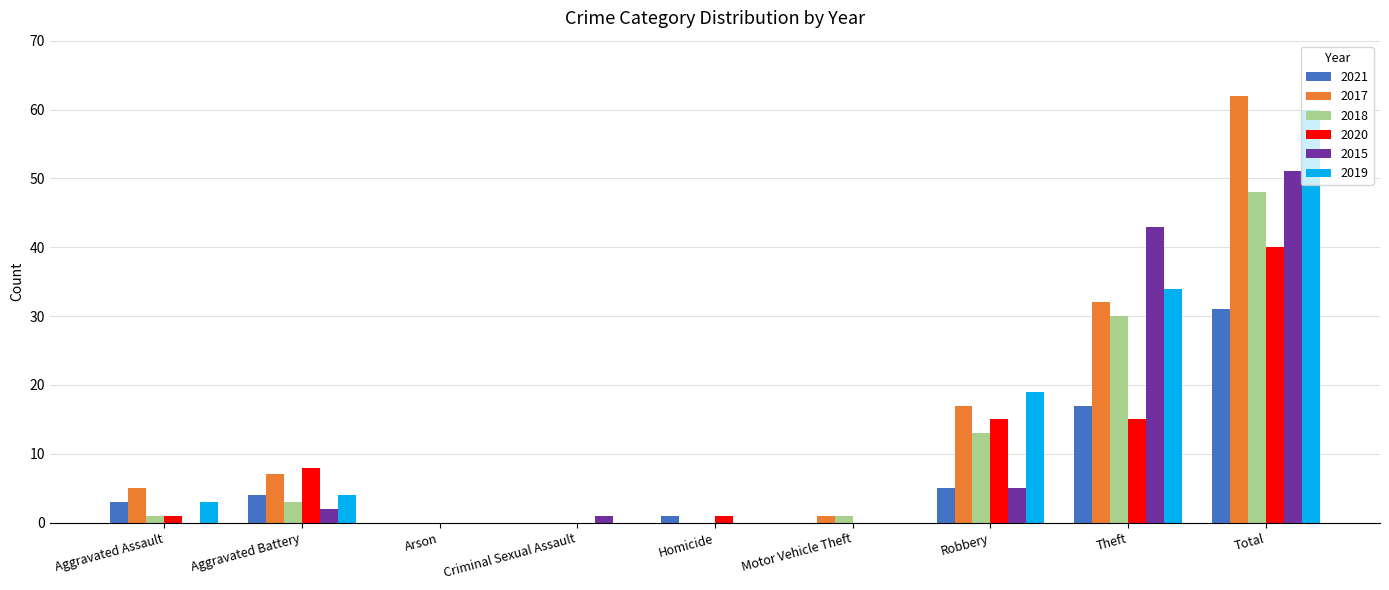

Read the 2019 value at Robbery, to the nearest 10.

20